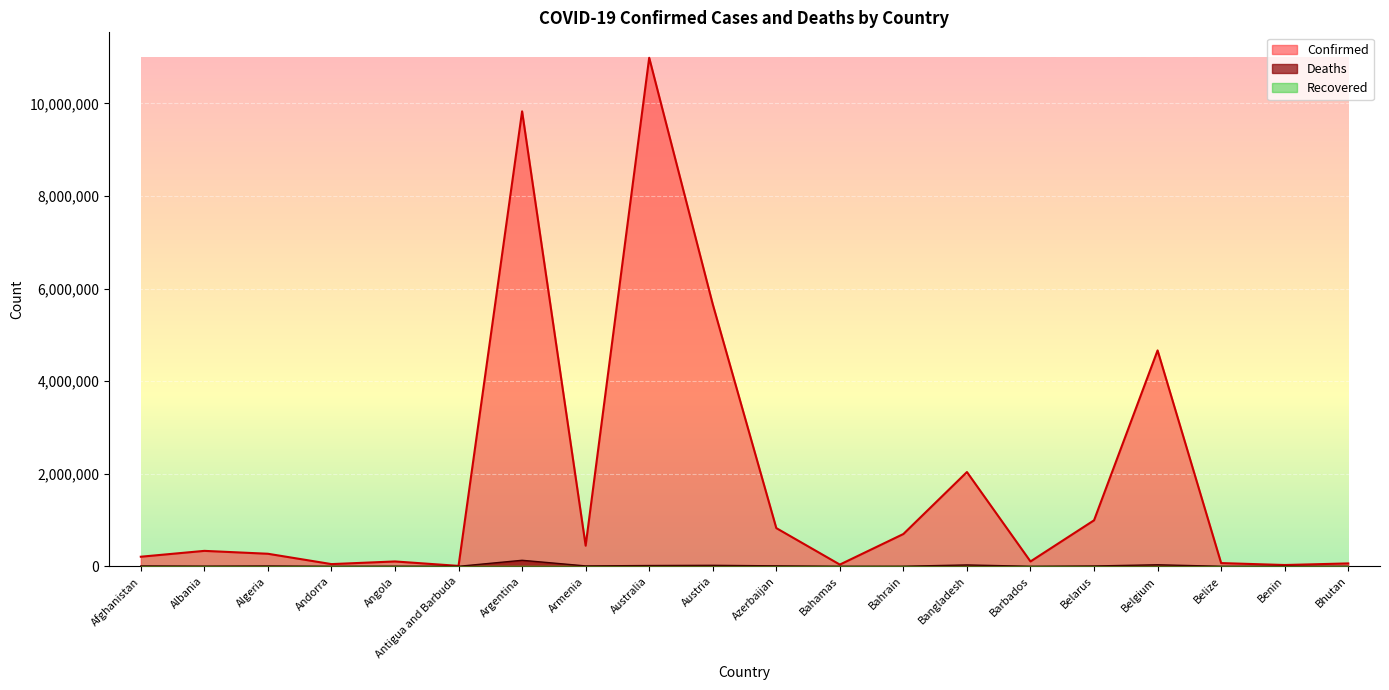

What is the sum of the Confirmed values at Albania and Afghanistan?

540898